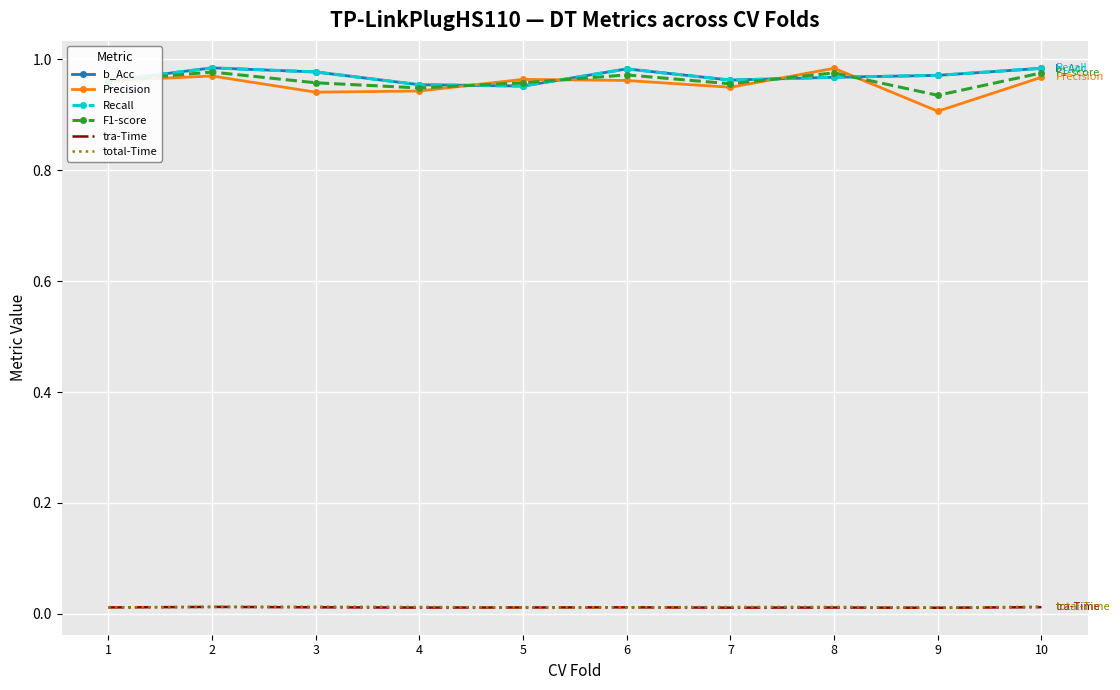

At 10, list the series in order from smallest to largest.

tra-Time, total-Time, Precision, F1-score, b_Acc, Recall